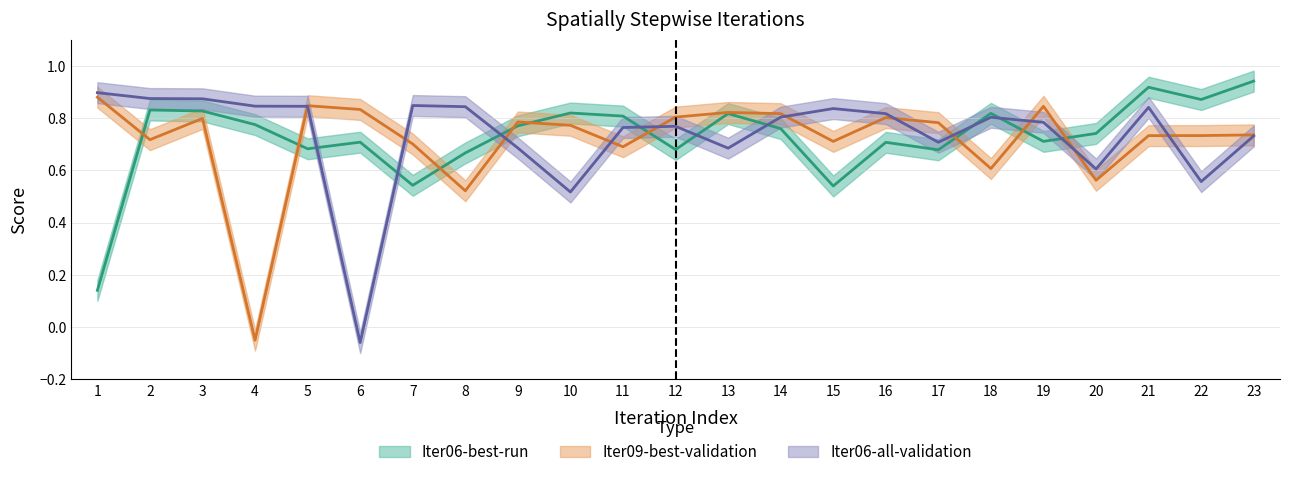

Which has a higher value, 13 or 19?

13